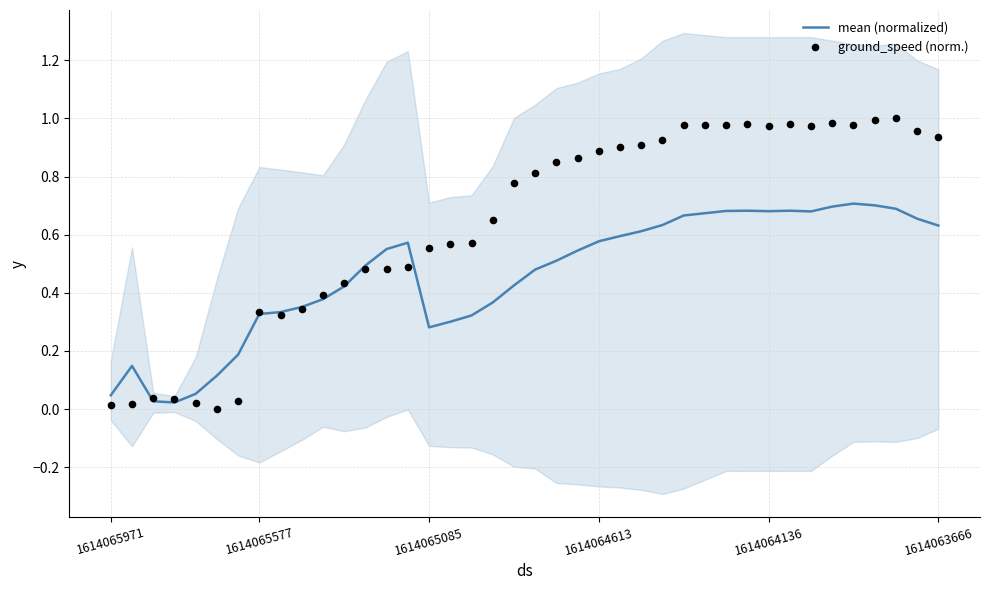

At how many categories does at least one series exceed 0?

40